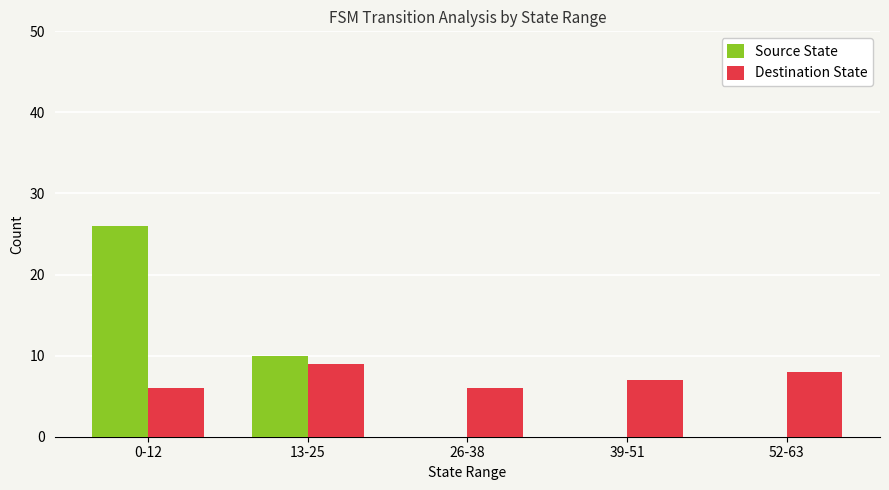

Which series changed the most between 26-38 and 39-51?

Destination State